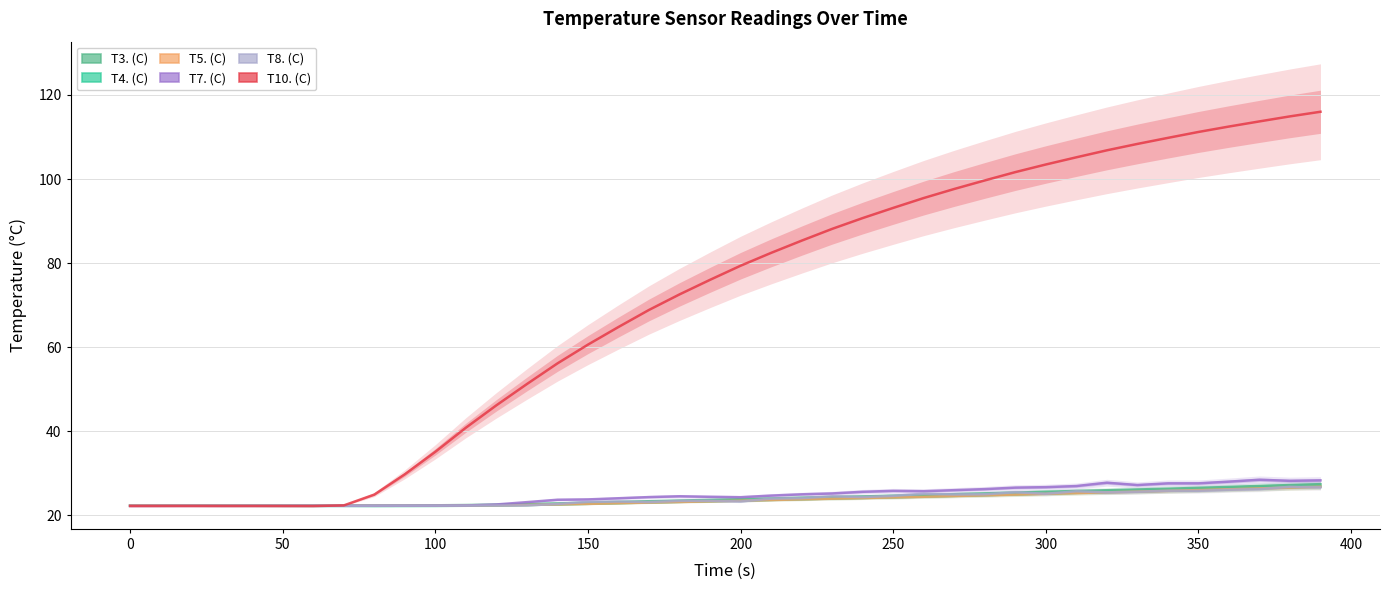

What is the difference between the maximum and minimum values in the T7. (C) series?

6.2